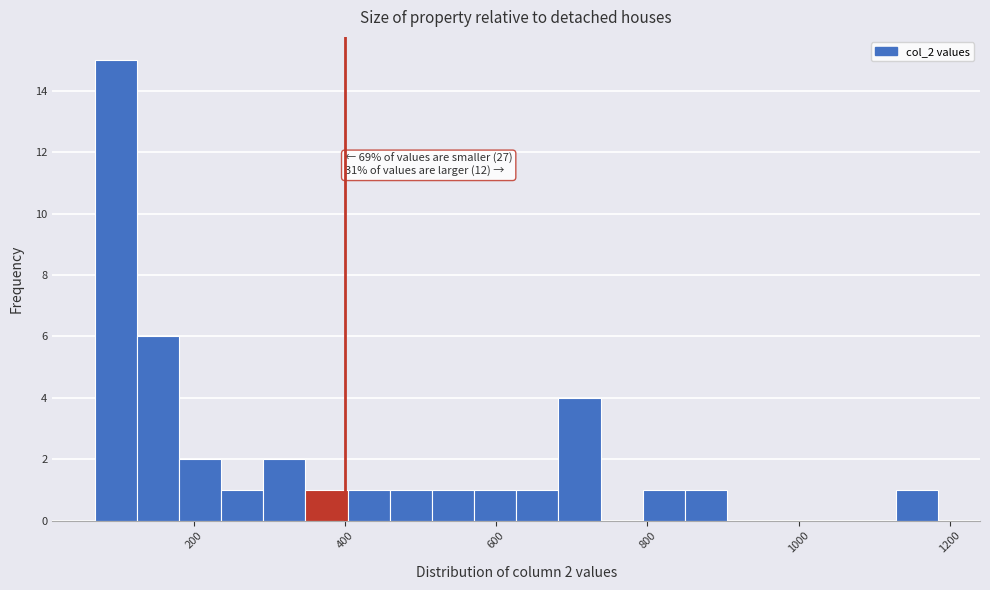

Read against the x-axis, roughly where is the centre of the tallest bar?

100